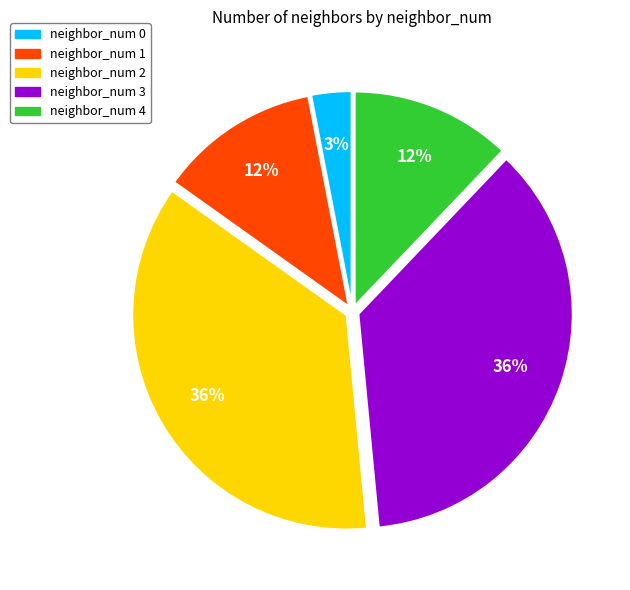

Combined, do neighbor_num 0 and neighbor_num 1 account for over 50%?

No